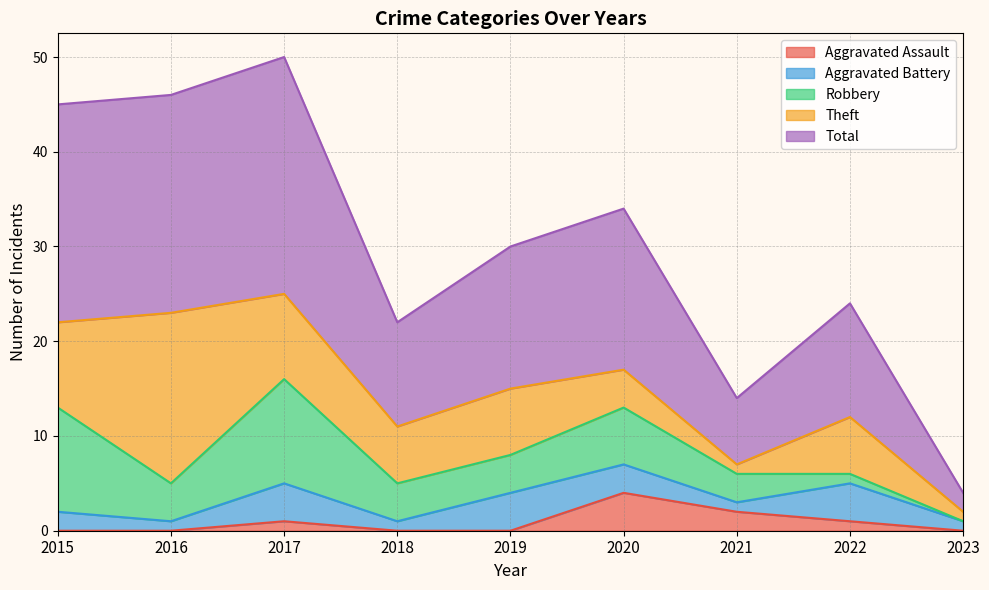

What is the highest value of the Total series?

25